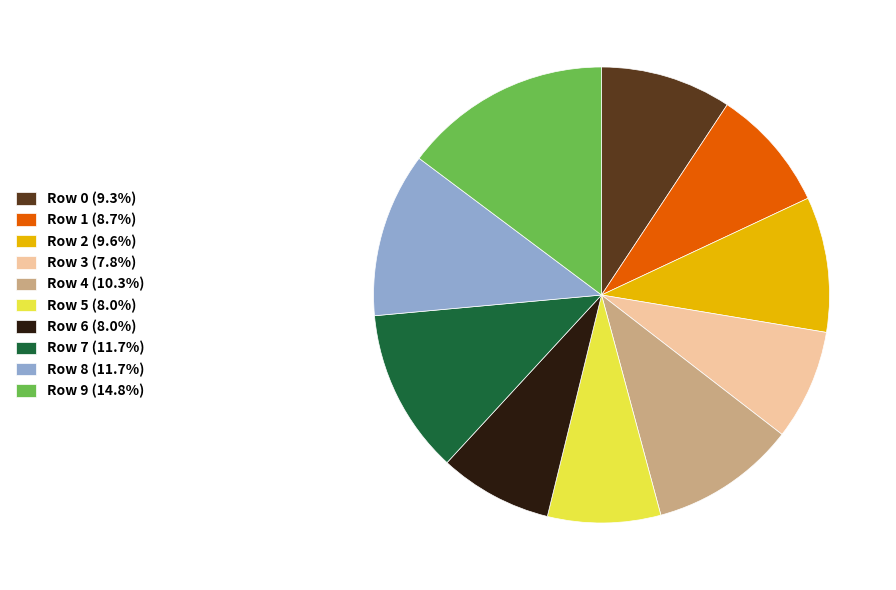

Is Row 1 (8.7%) the majority of the pie?

No